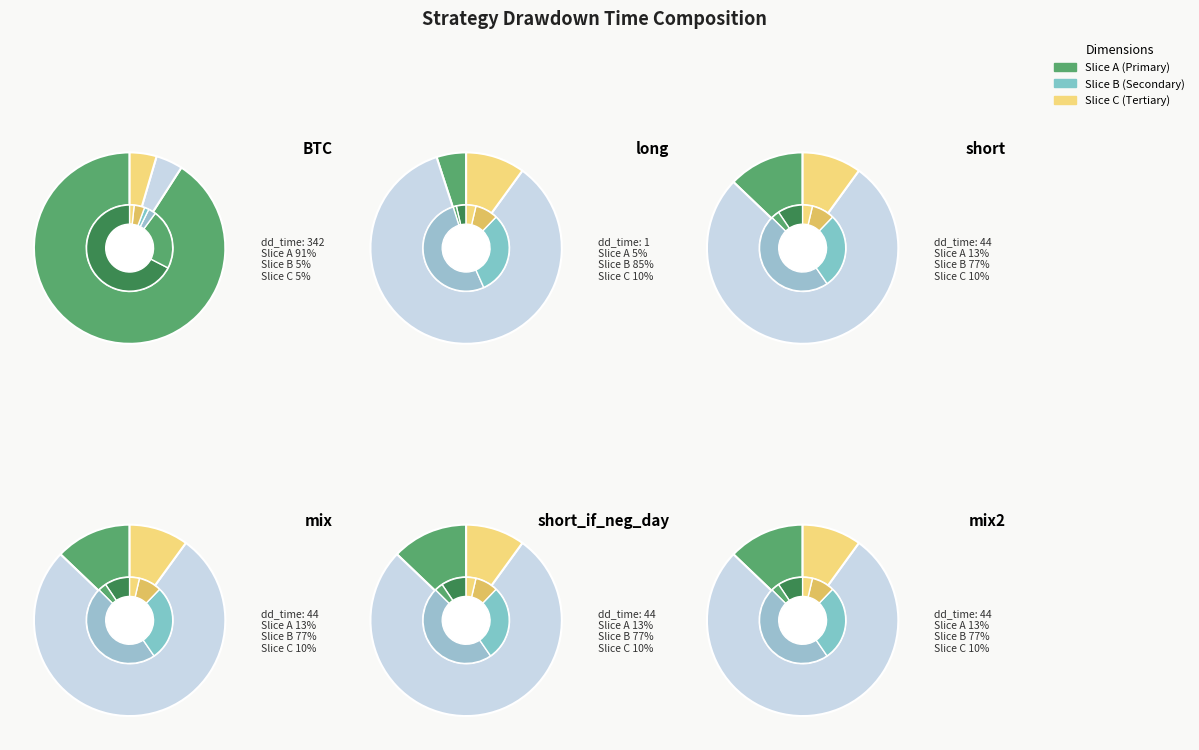

What is the largest slice in the pie chart?

BTC